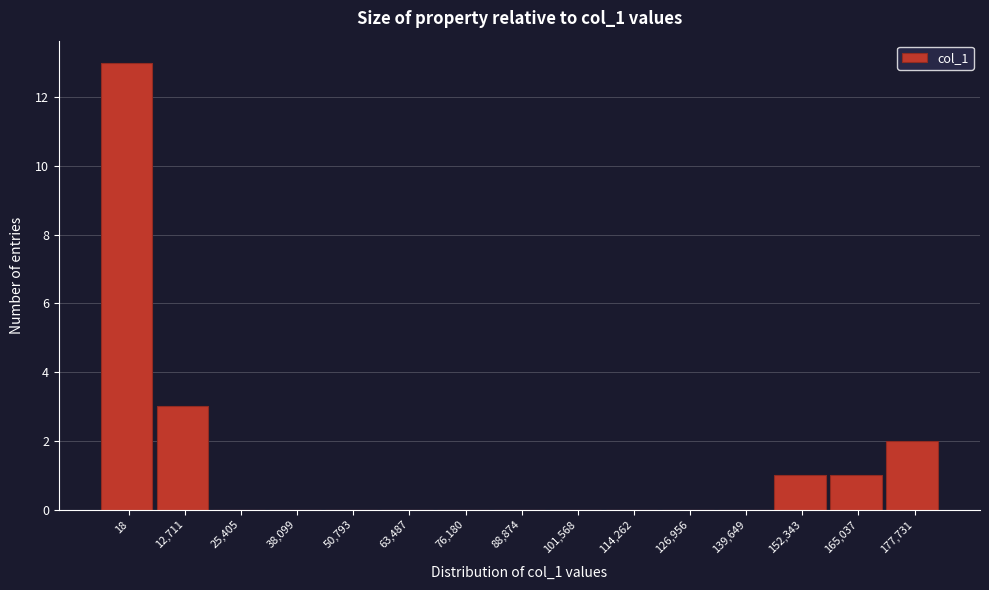

Reading left to right, what are all the values shown in this chart?

18=13	12,711=3	25,405=0	38,099=0	50,793=0	63,487=0	76,180=0	88,874=0	101,568=0	114,262=0	126,956=0	139,649=0	152,343=1	165,037=1	177,731=2